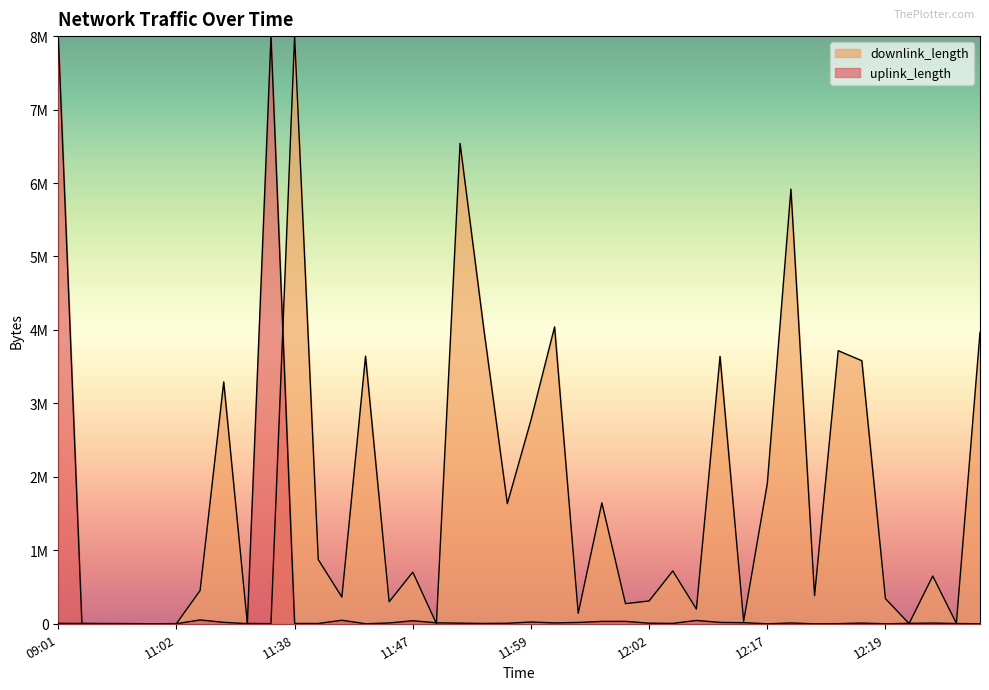

Does the chart display data point markers on the line(s)?

No